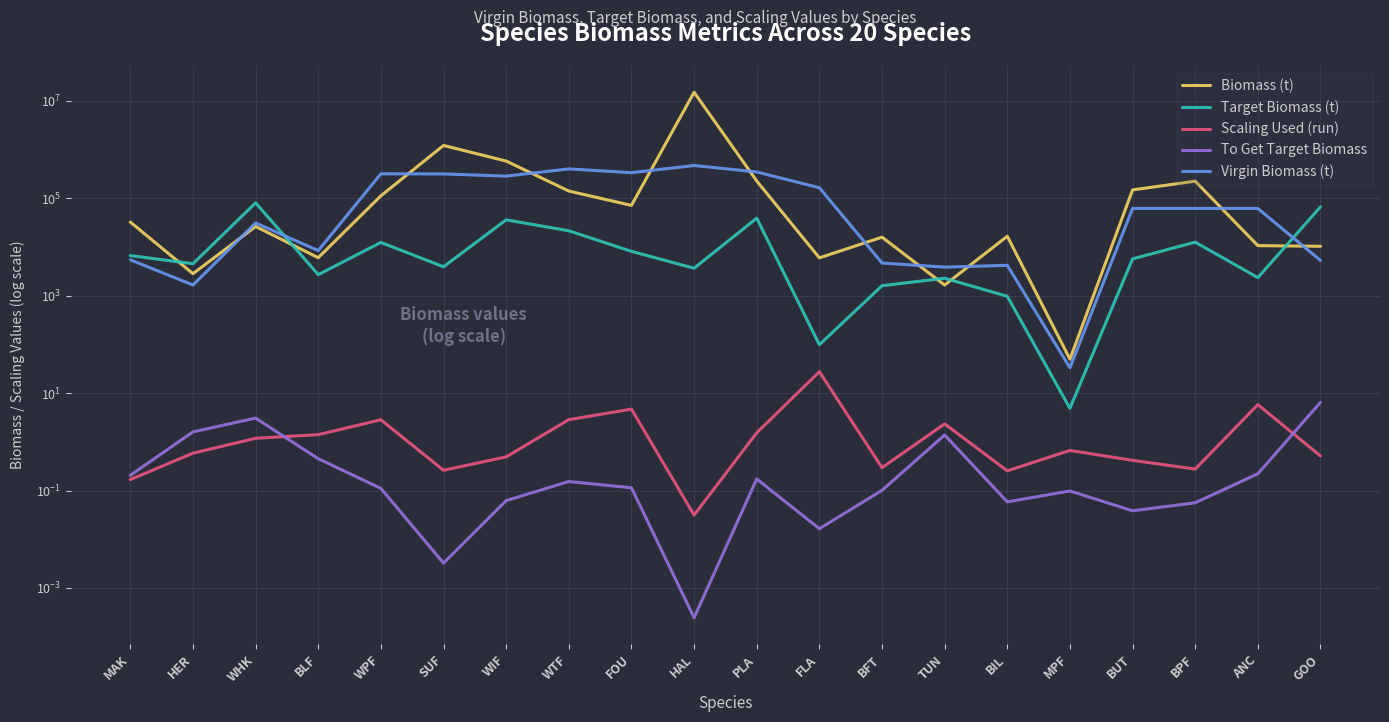

Reading left to right, what are all the values shown in this chart?

Biomass (t): MAK=32334.7	HER=2822.7	WHK=26200.0	BLF=5995.8	WPF=111670.9	SUF=1206810.6	WIF=577507.3	WTF=139983.4	FOU=71136.0	HAL=14894885.5	PLA=225341.4	FLA=5957.3	BFT=15827.9	TUN=1648.0	BIL=16529.0	MPF=49.6	BUT=147735.2	BPF=222997.4	ANC=10612.2	GOO=10288.7
Target Biomass (t): MAK=6637.5	HER=4510.7	WHK=80218.8	BLF=2697.0	WPF=12347.1	SUF=3908.0	WIF=35892.1	WTF=21423.0	FOU=8105.3	HAL=3646.2	PLA=38855.0	FLA=98.2	BFT=1596.4	TUN=2273.7	BIL=967.5	MPF=4.9	BUT=5673.3	BPF=12508.1	ANC=2343.3	GOO=66381.2
Scaling Used (run): MAK=0.2	HER=0.6	WHK=1.2	BLF=1.4	WPF=2.8	SUF=0.3	WIF=0.5	WTF=2.8	FOU=4.7	HAL=0.0	PLA=1.5	FLA=27.5	BFT=0.3	TUN=2.3	BIL=0.3	MPF=0.7	BUT=0.4	BPF=0.3	ANC=5.8	GOO=0.5
To Get Target Biomass: MAK=0.2	HER=1.6	WHK=3.1	BLF=0.4	WPF=0.1	SUF=0.0	WIF=0.1	WTF=0.2	FOU=0.1	HAL=0.0	PLA=0.2	FLA=0.0	BFT=0.1	TUN=1.4	BIL=0.1	MPF=0.1	BUT=0.0	BPF=0.1	ANC=0.2	GOO=6.5
Virgin Biomass (t): MAK=5431.7	HER=1648.7	WHK=30938.4	BLF=8397.8	WPF=316287.3	SUF=314179.9	WIF=283438.7	WTF=398645.0	FOU=333187.8	HAL=467449.4	PLA=345018.5	FLA=163712.5	BFT=4665.8	TUN=3842.3	BIL=4183.2	MPF=33.0	BUT=61518.9	BPF=61518.9	ANC=61518.9	GOO=5271.2